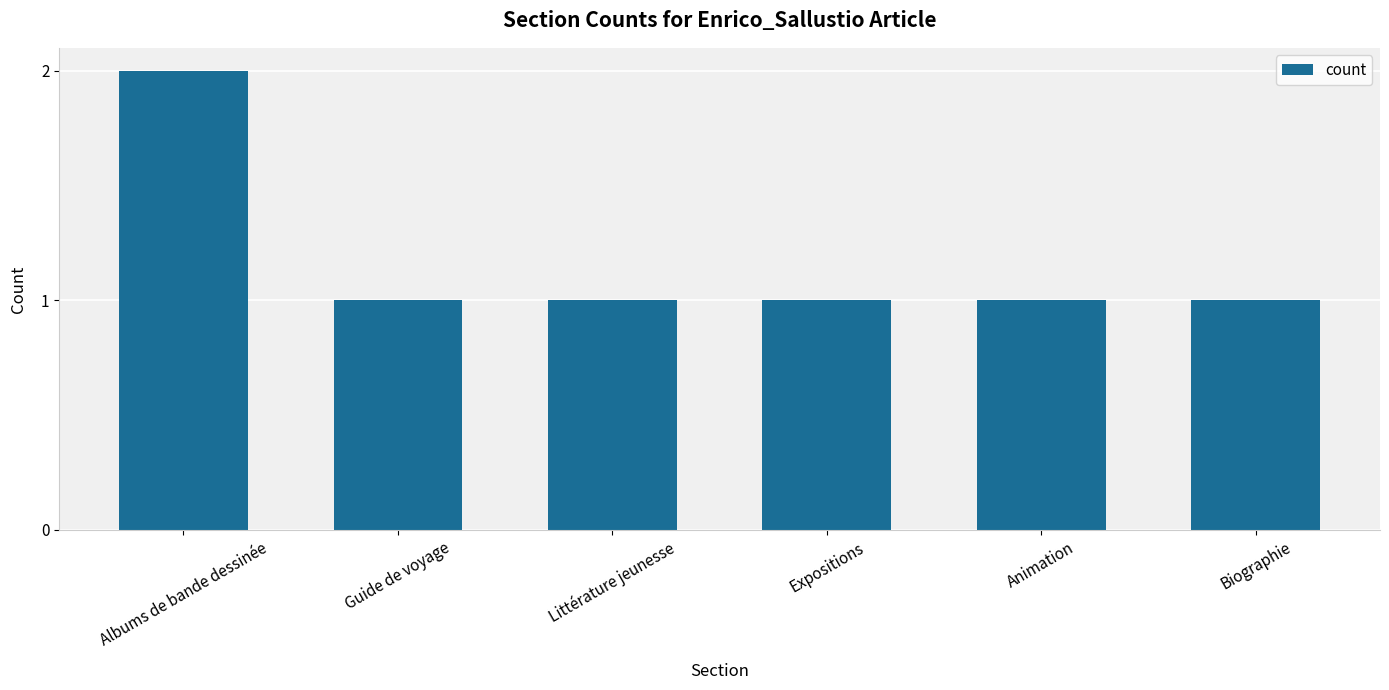

How many bars are there in total?

6